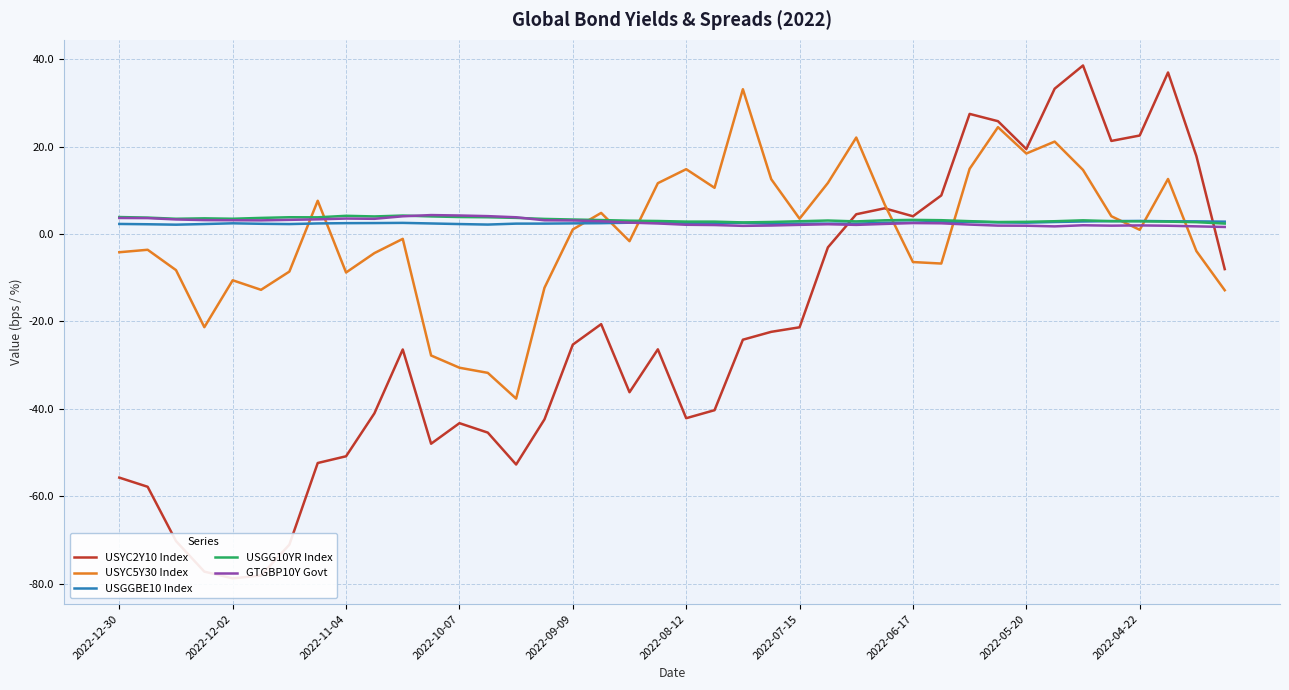

At 13, list the series in order from largest to smallest.

GTGBP10Y Govt, USGG10YR Index, USGGBE10 Index, USYC5Y30 Index, USYC2Y10 Index